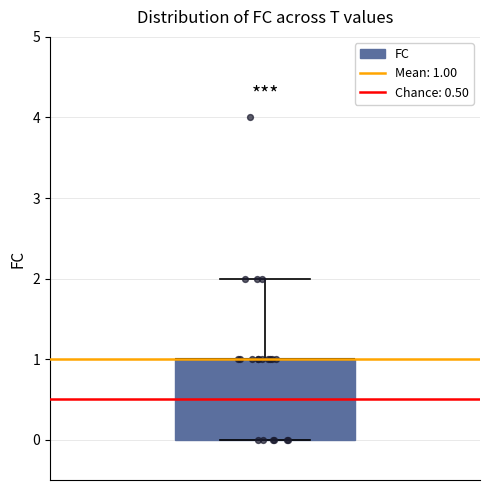

Read this box plot against the y-axis: the position of the median line, the range covered by the box, and the ends of both whiskers. The values are not printed on the chart, so give them approximately, as read against the axis.

median 1 (drawn on the box's upper edge), box 0 to 1, whiskers 0 to 2